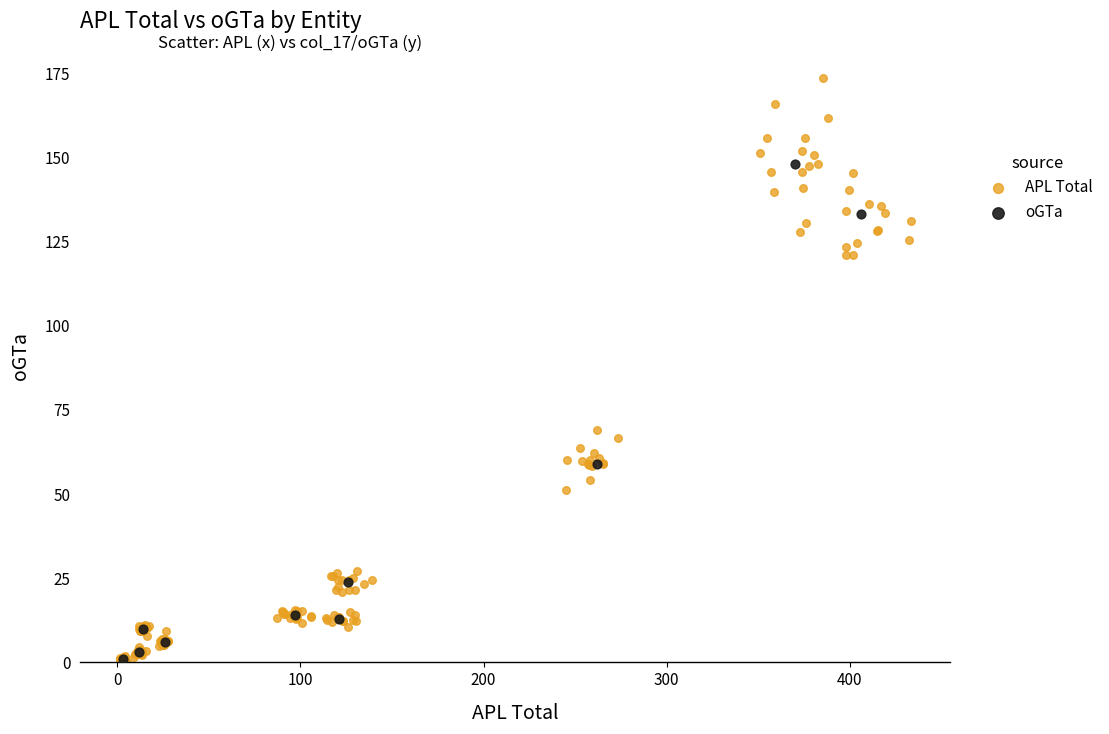

Which series has the largest Y range (max minus min)?

APL Total